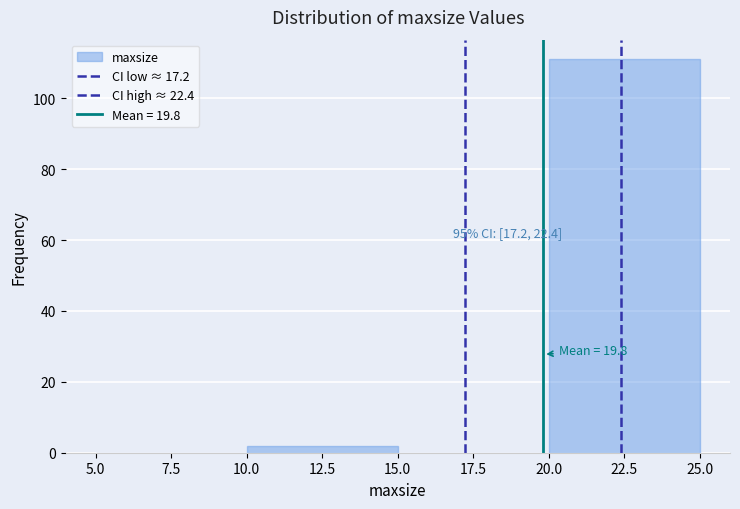

Over which range of the x-axis is the bar tallest?

20.0 to 25.0